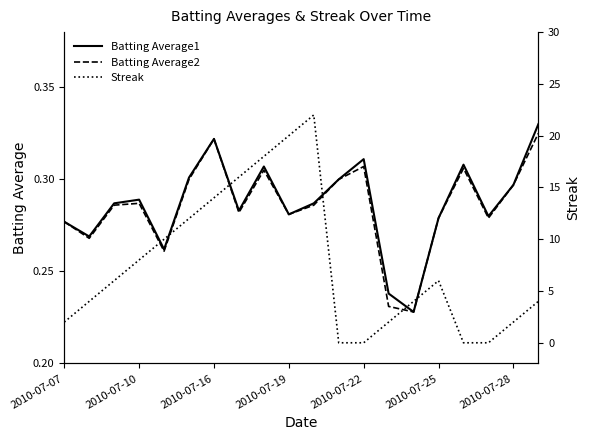

What are all the series names shown in the legend?

Batting Average1, Batting Average2, Streak